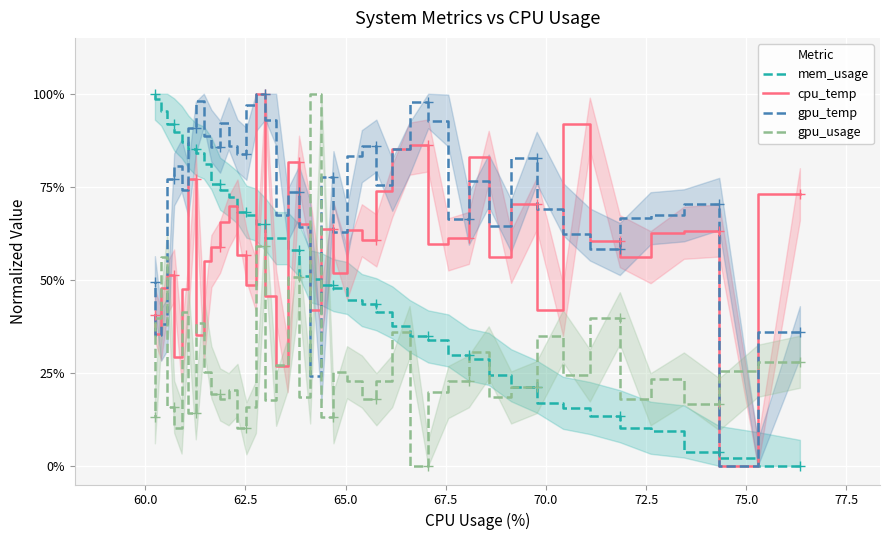

Is the value of mem_usage at 37 greater than the value of gpu_temp at 24?

Yes